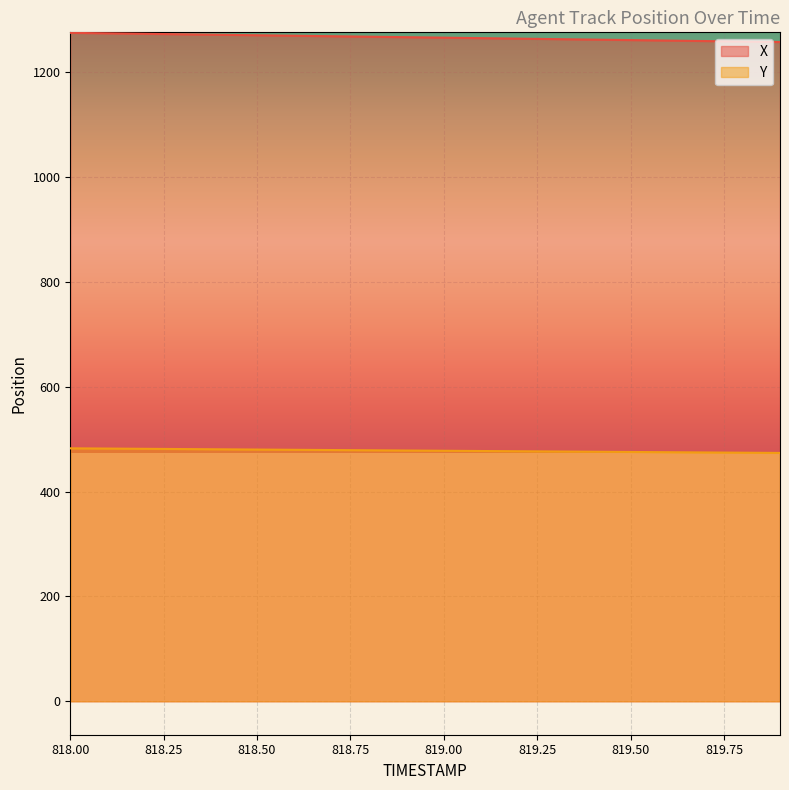

List the series in order of their overall mean, highest first.

X, Y